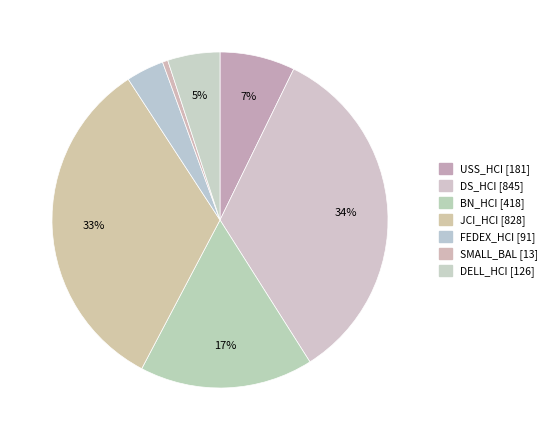

What is the ratio of the value at FEDEX_HCI to the value at USS_HCI?

0.5